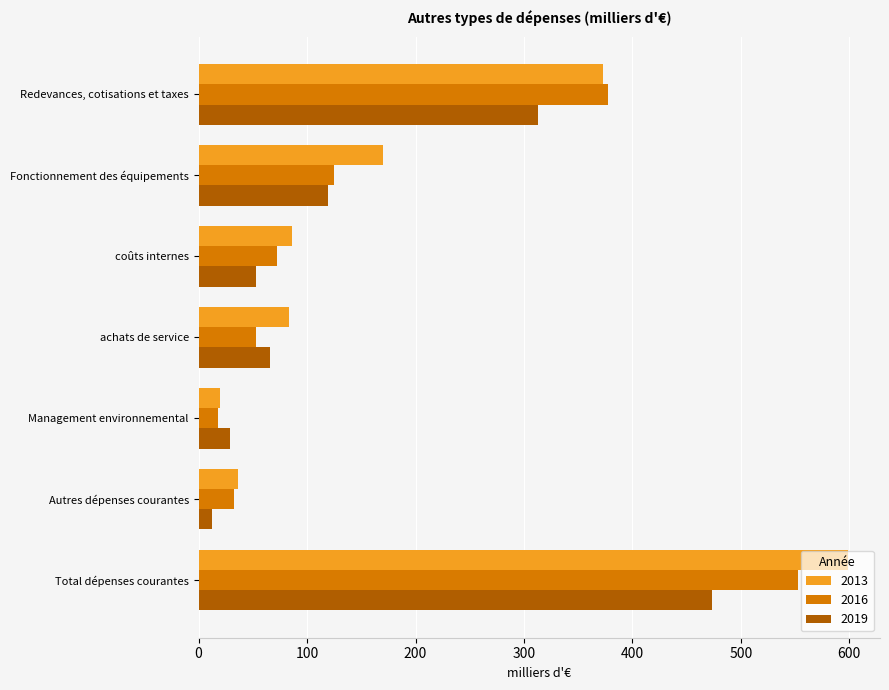

At which label does 2013 reach its peak?

Total dépenses courantes